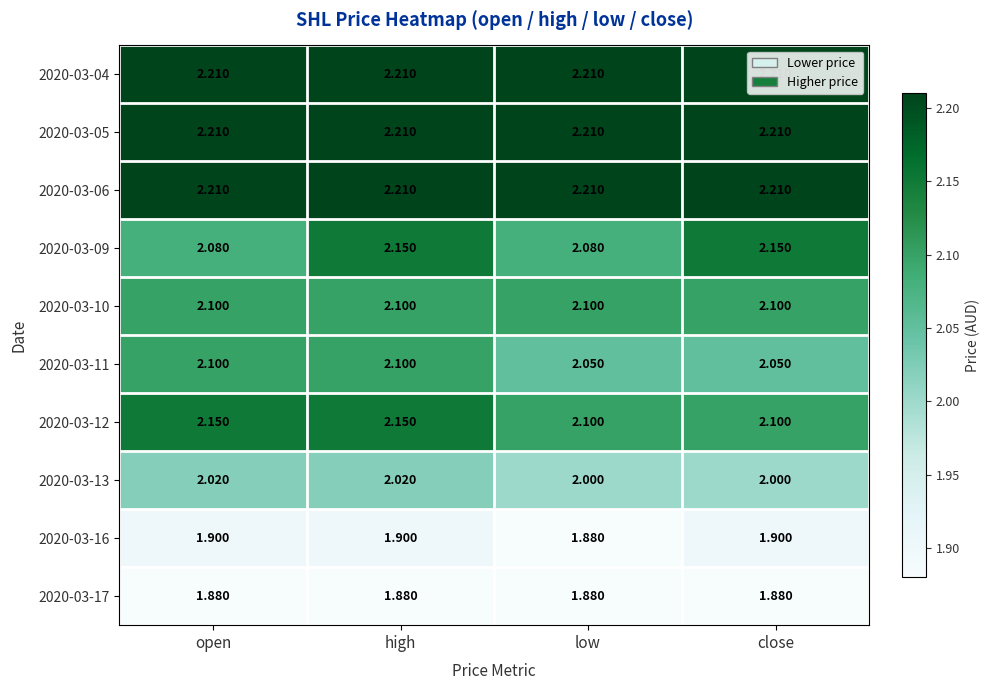

Is the value of 2020-03-10 at low greater than the value of 2020-03-06 at low?

No